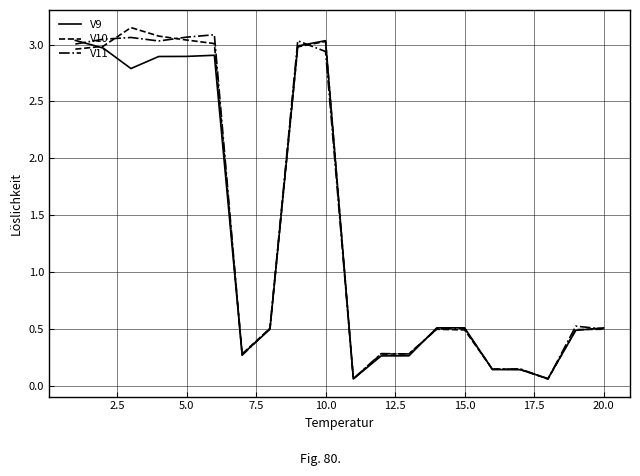

What are all the series names shown in the legend?

V9, V10, V11